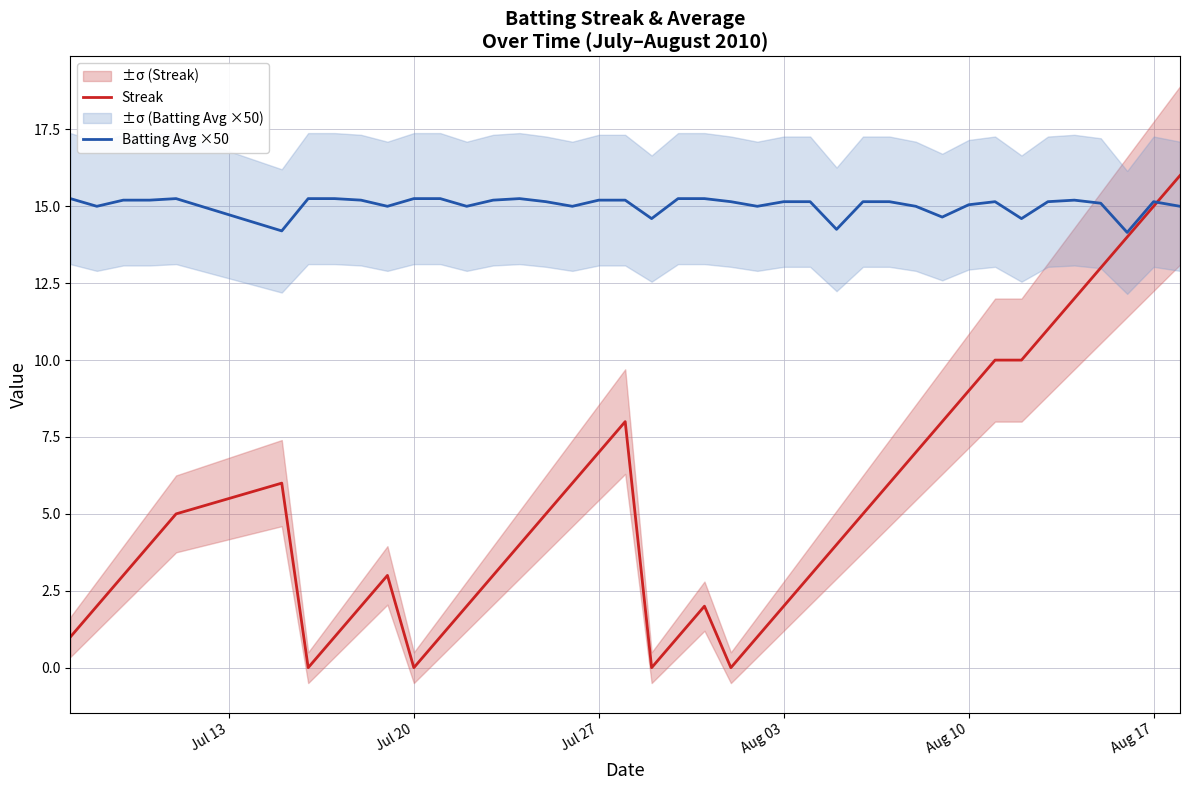

At how many categories does at least one series exceed 9?

40